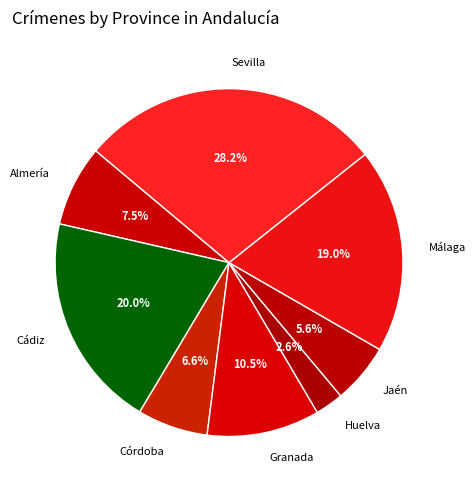

The Granada slice represents 25% of the pie. True or false?

False